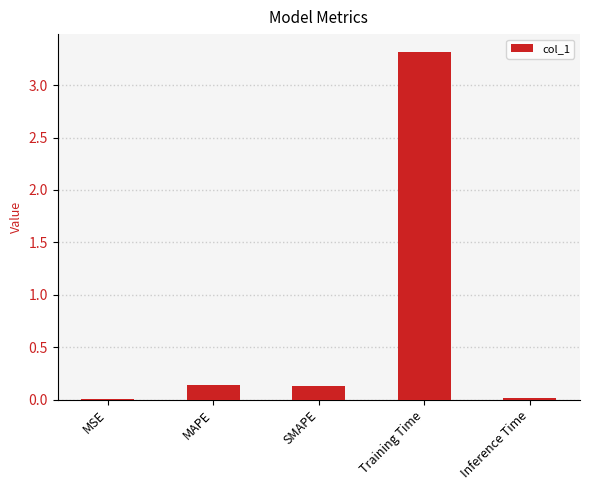

Which category has the highest value across all series?

Training Time